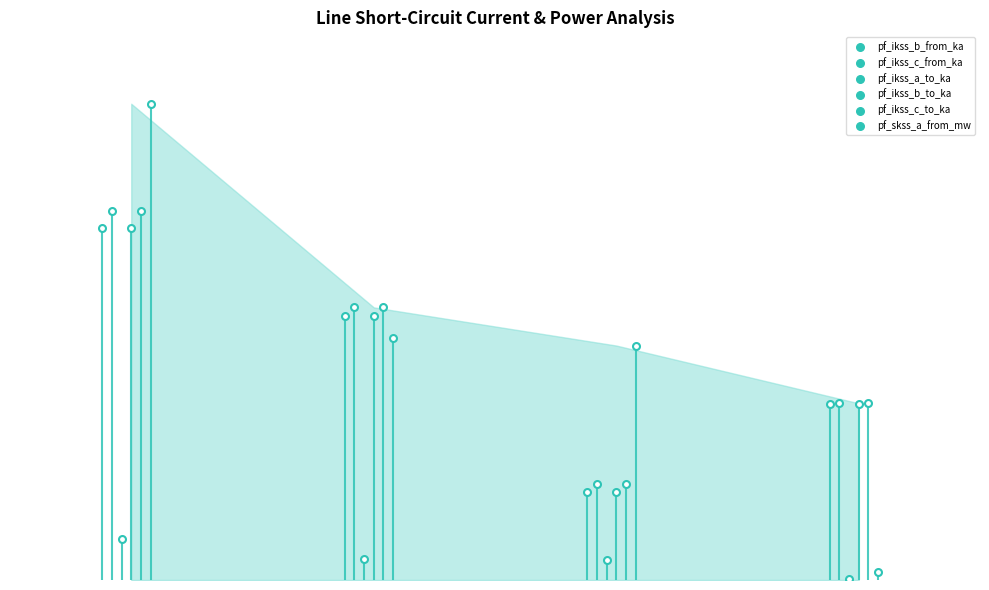

Which series contains the lowest Y value?

pf_ikss_a_to_ka